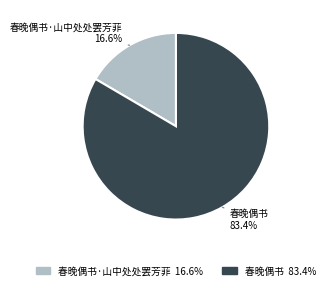

To the nearest percent, what is the difference between the 春晚偶书·山中处处罢芳菲 and 春晚偶书 slice percentages?

67%